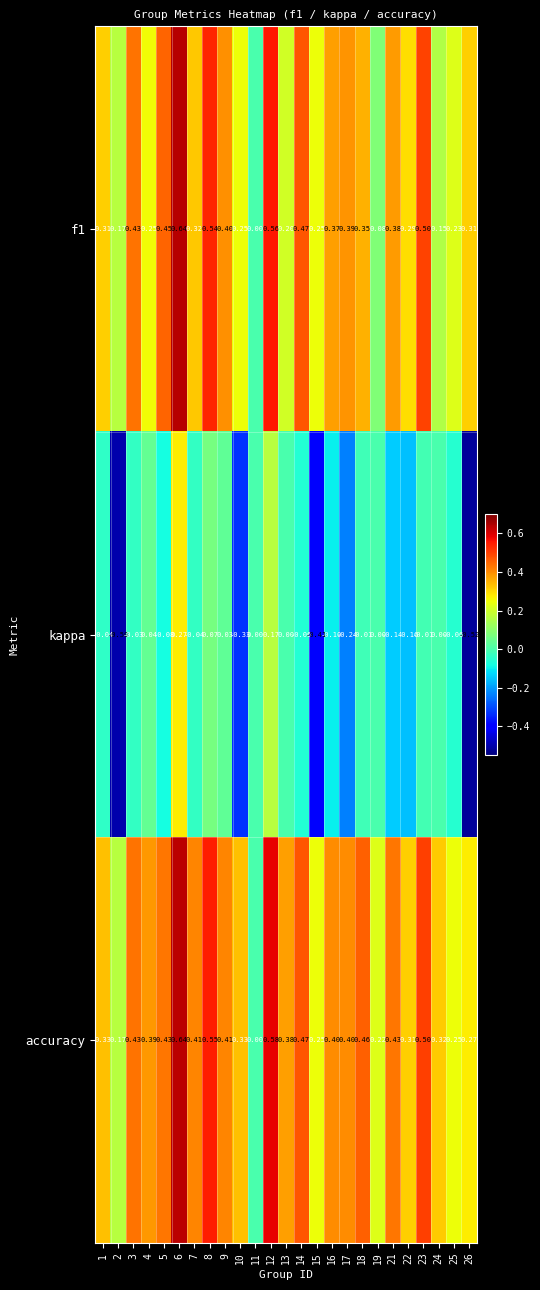

Which series has the largest total across all categories?

accuracy